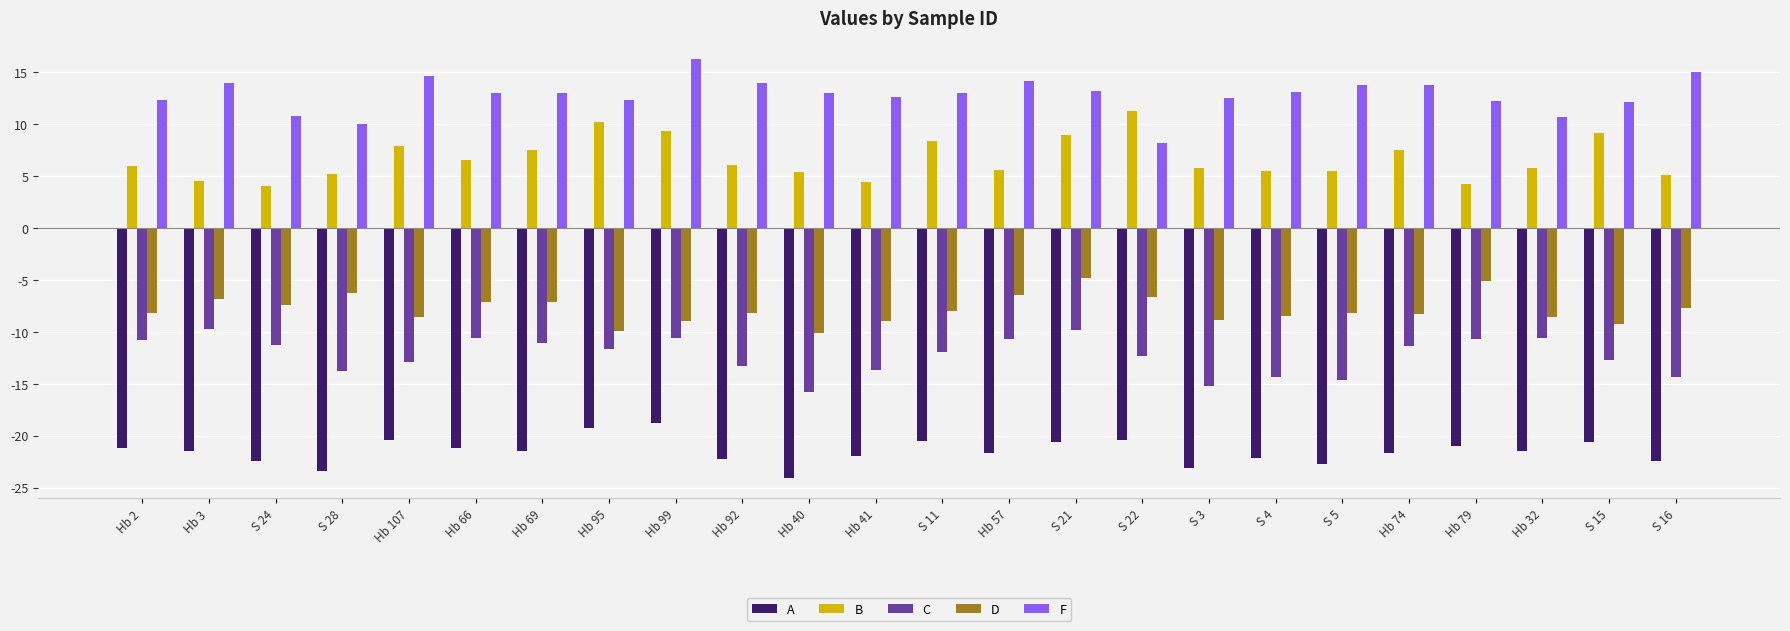

What position from the right is Hb 69?

18